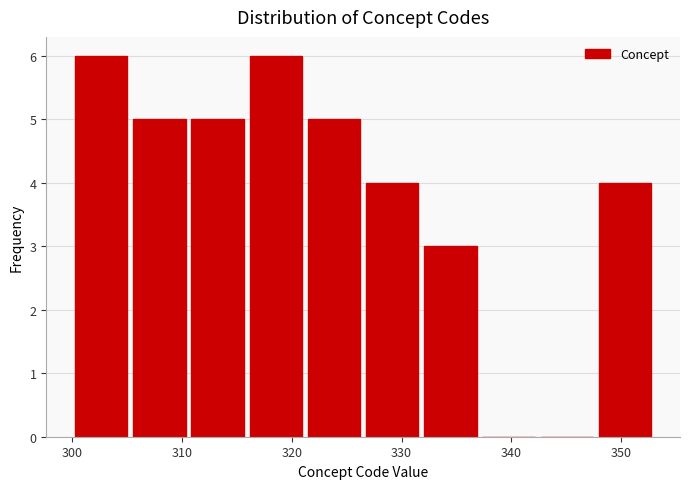

Reading left to right, list every bar in this chart as the range it spans on the x-axis followed by its height. Neither the bar edges nor the heights are printed on the chart, so give them approximately, as read against the axes.

300.0 to 305.3: 6
305.3 to 310.6: 5
310.6 to 315.9: 5
315.9 to 321.2: 6
321.2 to 326.5: 5
326.5 to 331.8: 4
331.8 to 337.1: 3
337.1 to 342.4: 0
342.4 to 347.7: 0
347.7 to 353.0: 4